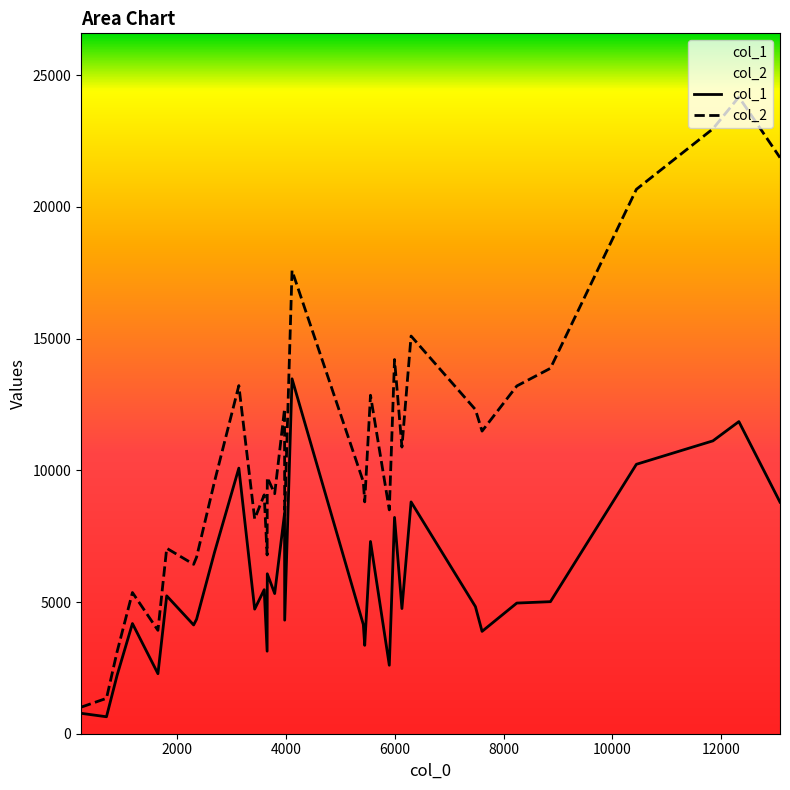

How many data points in col_2 are less than 9569?

16